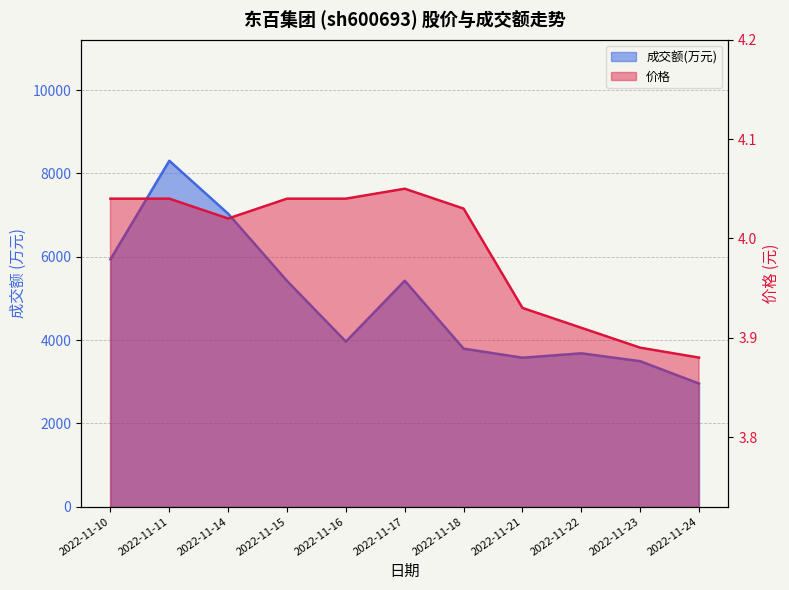

List the series in order of their peak value, highest first.

成交额(万元), 价格